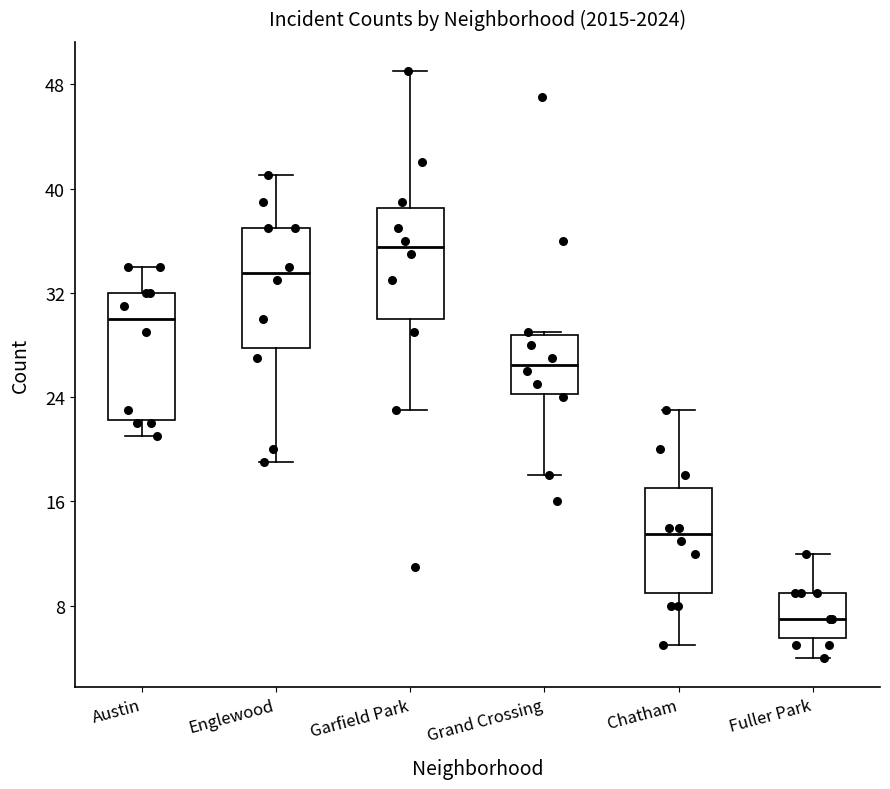

Which box's median line is the highest?

Garfield Park